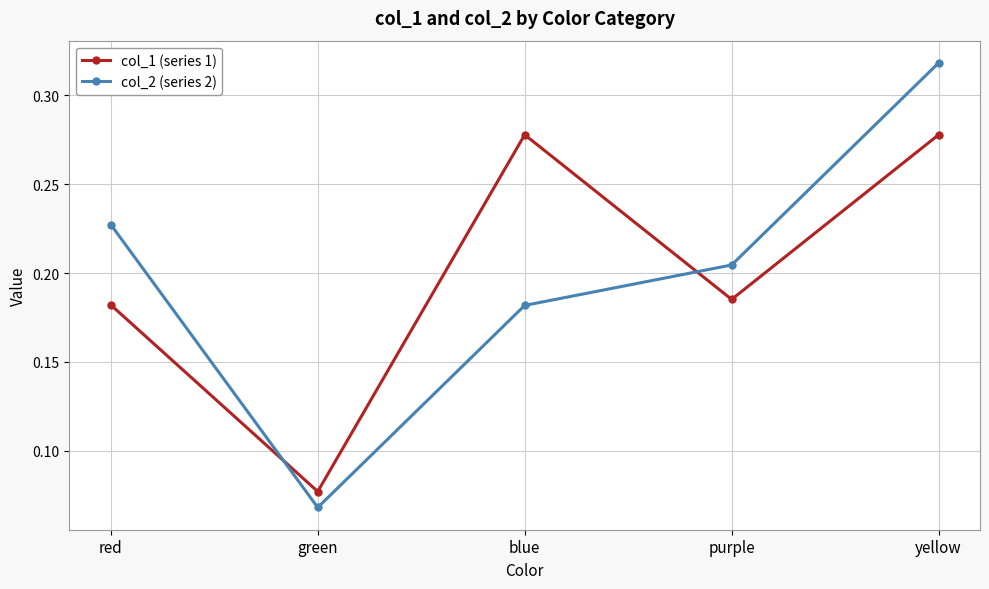

What is the sum of all col_2 (series 2) values?

1.0